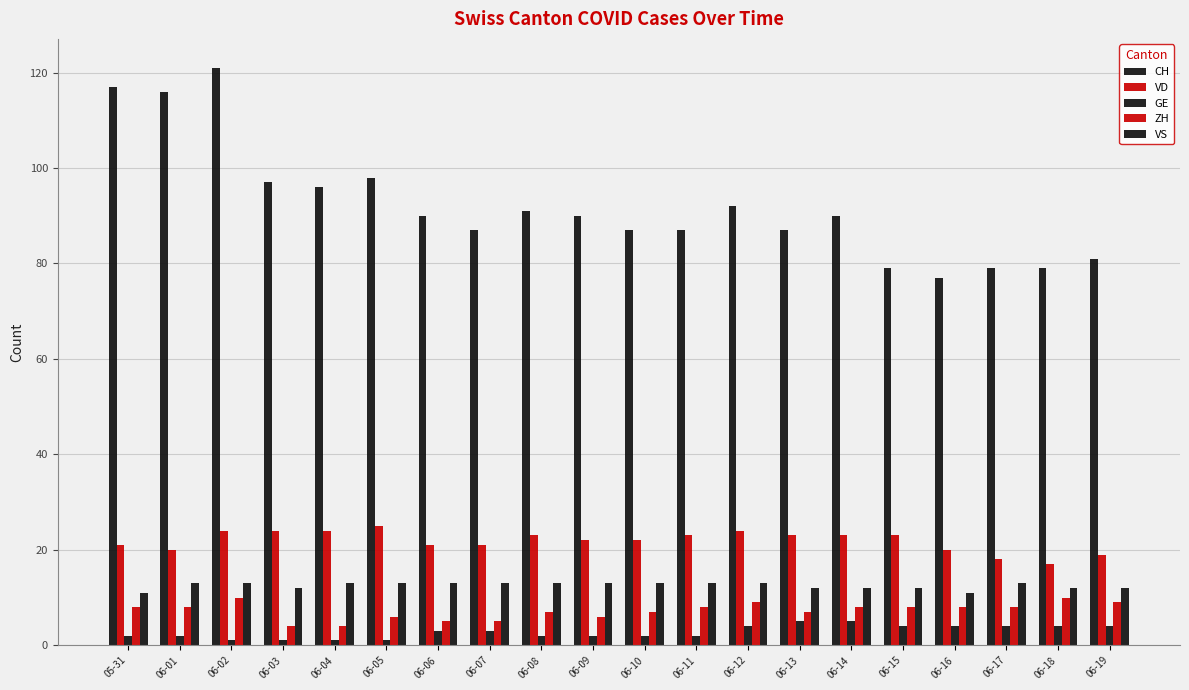

The value of ZH at 06-08 is 5. True or false?

False